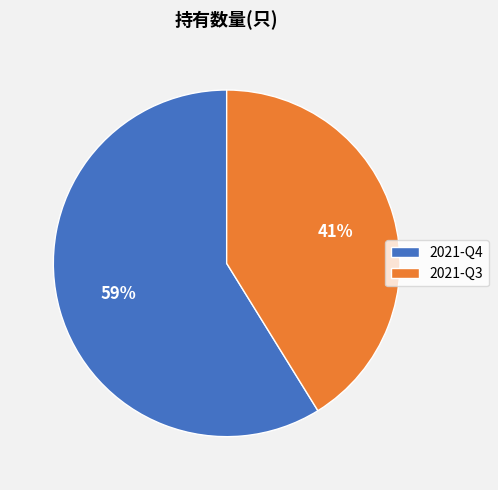

To the nearest percent, what is the average slice percentage?

50%